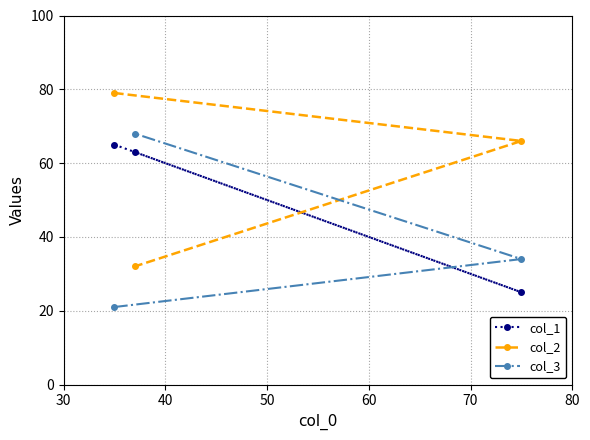

Which series has the largest total across all categories?

col_2